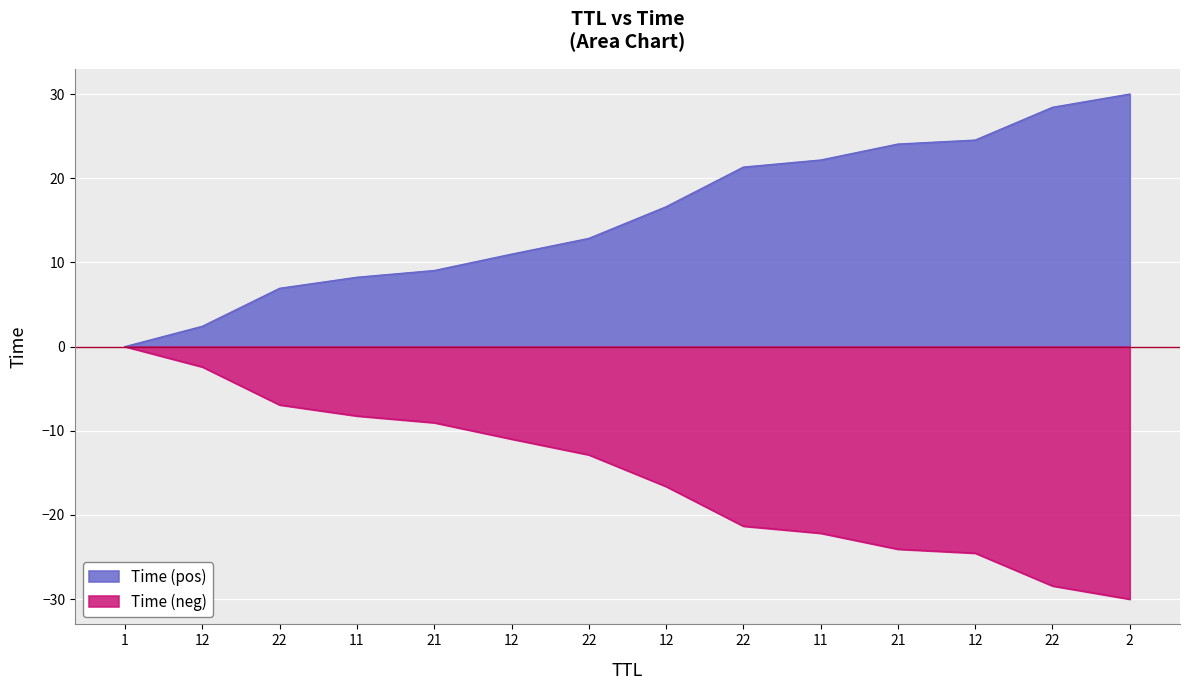

True or false: the data shows 12.3 at 21.

False